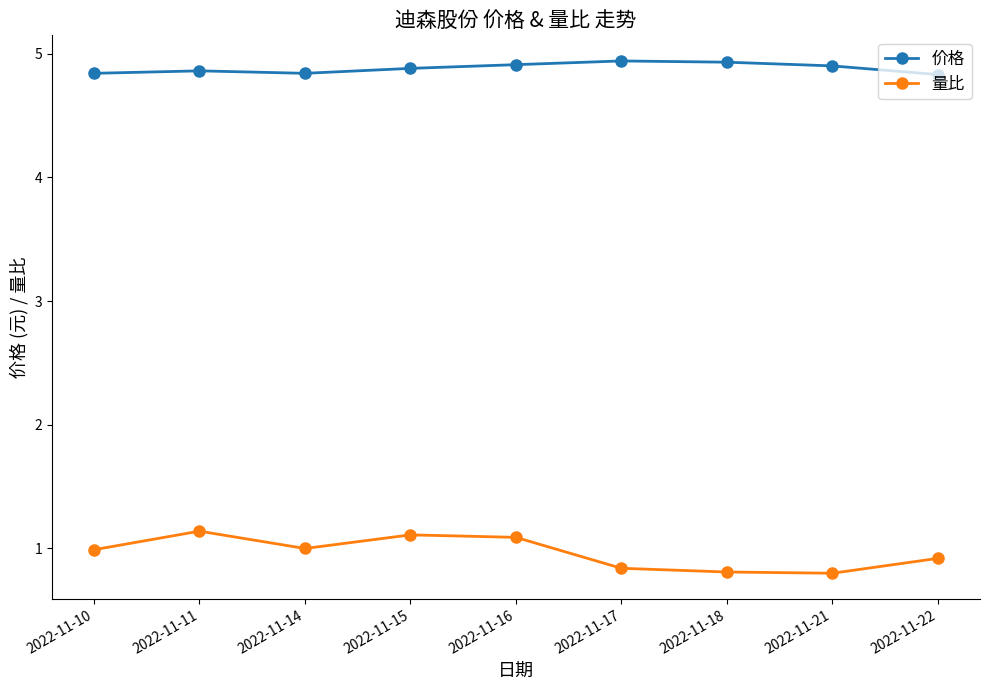

Rank the series by their maximum value, from highest to lowest.

价格, 量比